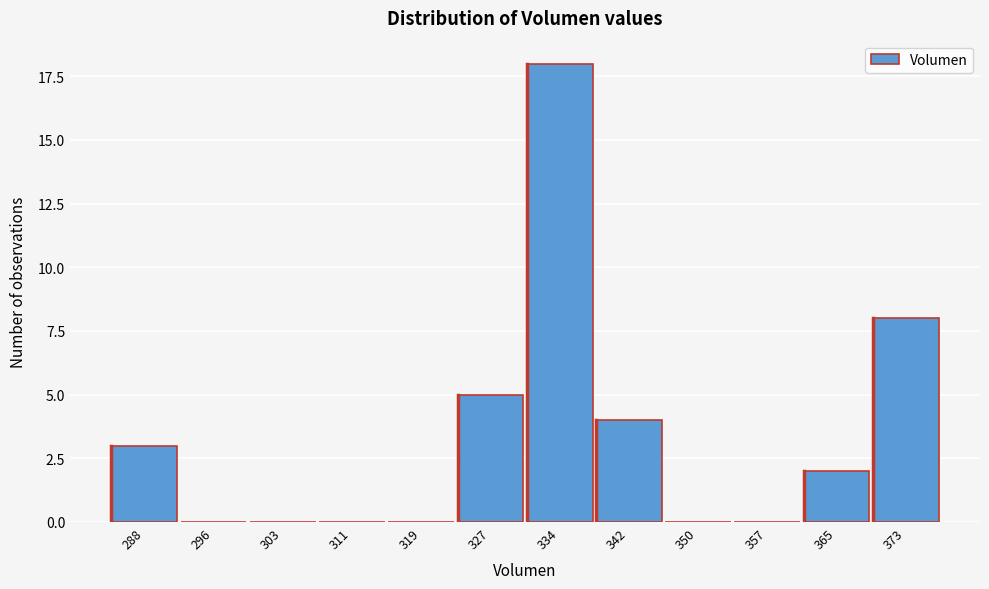

Reading left to right, extract all data points from this chart.

288=3	296=0	303=0	311=0	319=0	327=5	334=18	342=4	350=0	357=0	365=2	373=8